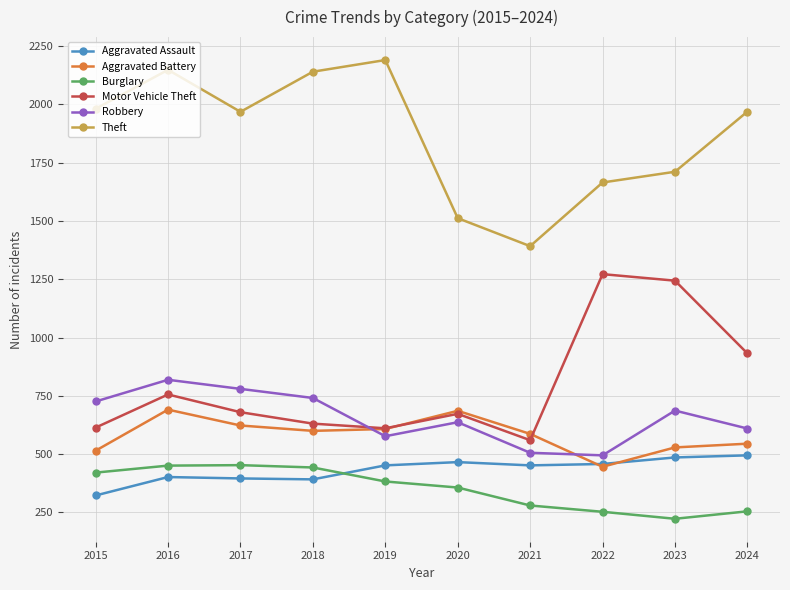

What is the difference between the Theft values at 2019 and 2020?

678